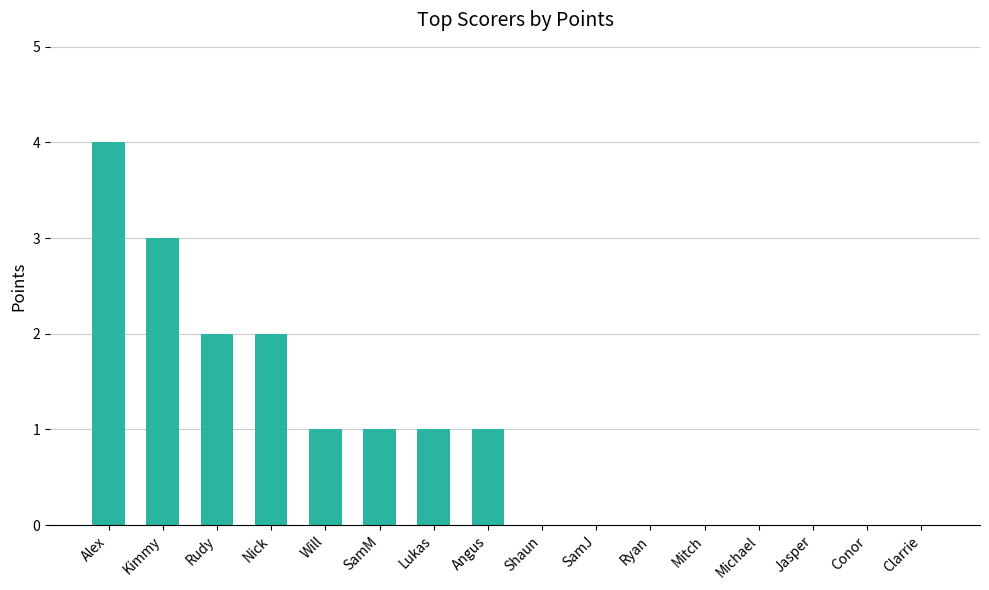

Which has a higher value, Conor or Lukas?

Lukas